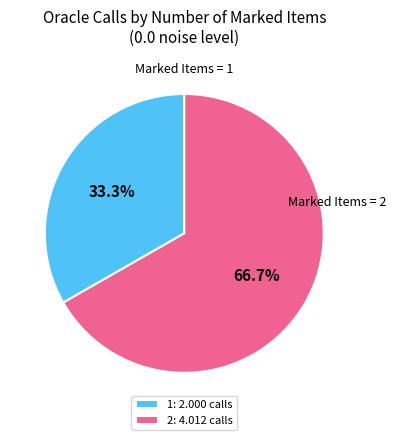

To the nearest percent, what portion does 1 represent?

33%